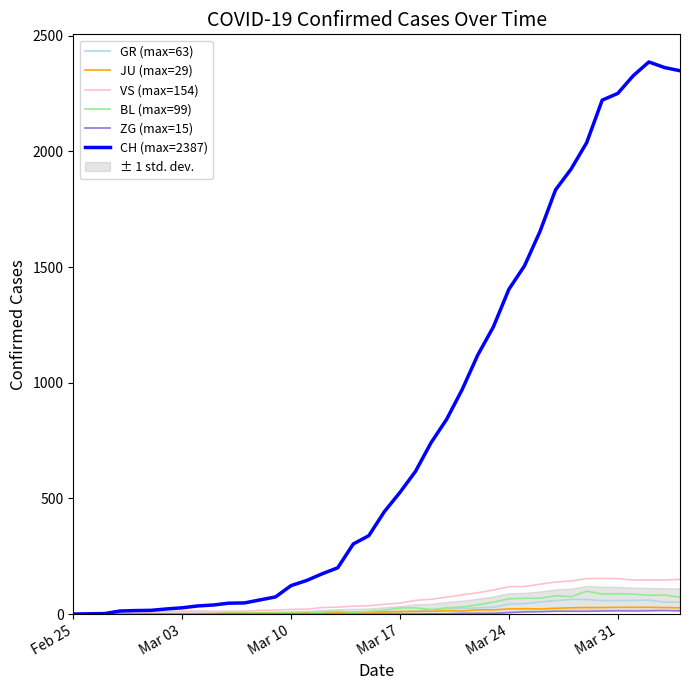

True or false: GR (max=63) and BL (max=99) intersect in this chart.

False